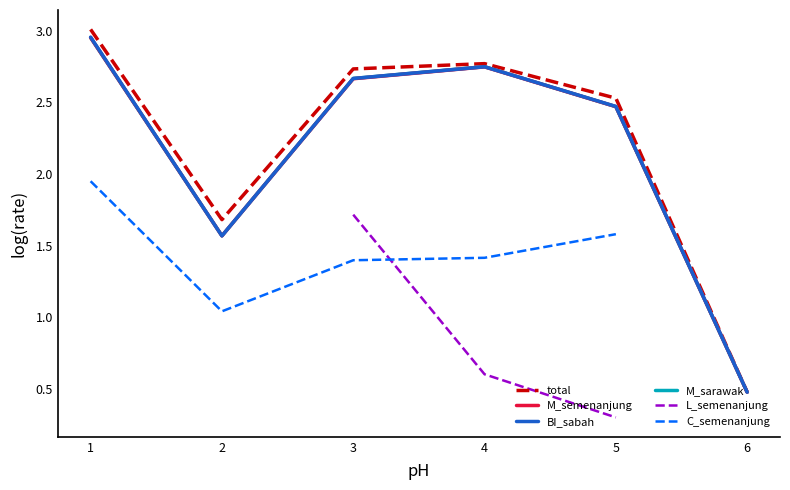

True or false: M_sarawak and L_semenanjung cross at least once.

False